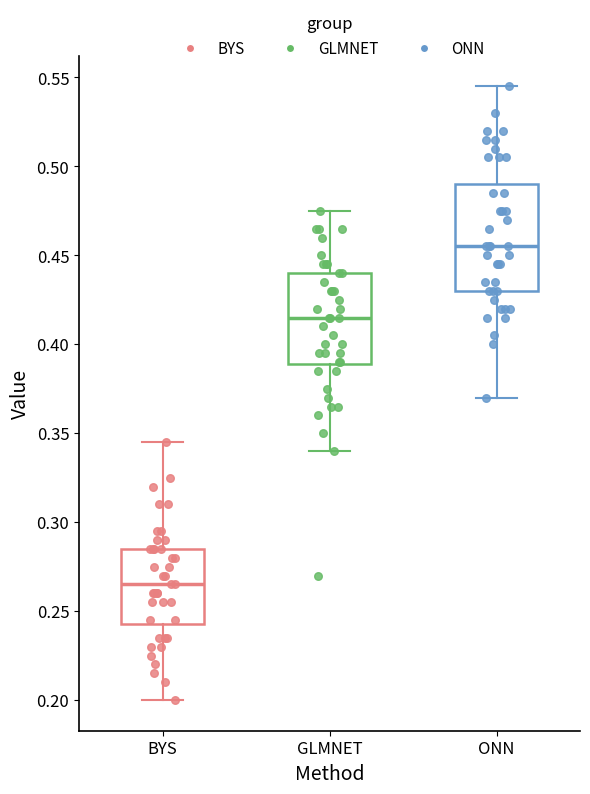

Reading left to right, transcribe this box plot: for each box, give where its median line is, the range the box spans, and where its two whiskers end, as read against the y-axis. The values are not printed on the chart, so give them approximately, as read against the axis.

BYS: median 0.265, box 0.245 to 0.285, whiskers 0.200 to 0.345
GLMNET: median 0.415, box 0.390 to 0.440, whiskers 0.340 to 0.475
ONN: median 0.455, box 0.430 to 0.490, whiskers 0.370 to 0.545